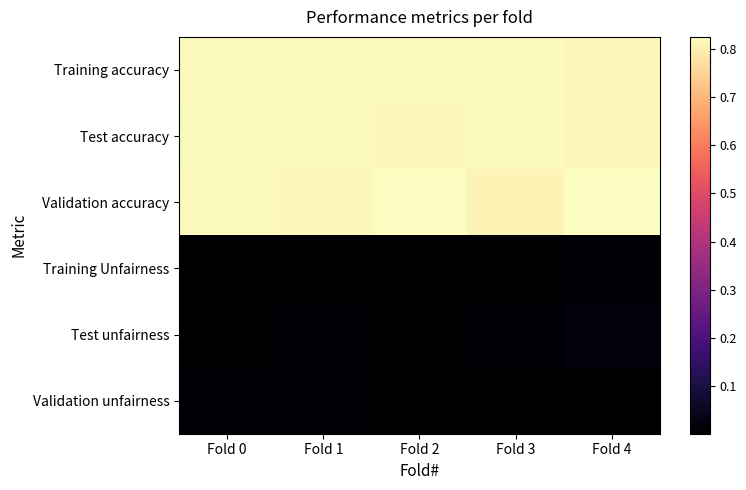

Reading left to right, transcribe all the data shown in this chart.

Training accuracy: Fold 0=0.8	Fold 1=0.8	Fold 2=0.8	Fold 3=0.8	Fold 4=0.8
Test accuracy: Fold 0=0.8	Fold 1=0.8	Fold 2=0.8	Fold 3=0.8	Fold 4=0.8
Validation accuracy: Fold 0=0.8	Fold 1=0.8	Fold 2=0.8	Fold 3=0.8	Fold 4=0.8
Training Unfairness: Fold 0=0.0	Fold 1=0.0	Fold 2=0.0	Fold 3=0.0	Fold 4=0.0
Test unfairness: Fold 0=0.0	Fold 1=0.0	Fold 2=0.0	Fold 3=0.0	Fold 4=0.0
Validation unfairness: Fold 0=0.0	Fold 1=0.0	Fold 2=0.0	Fold 3=0.0	Fold 4=0.0